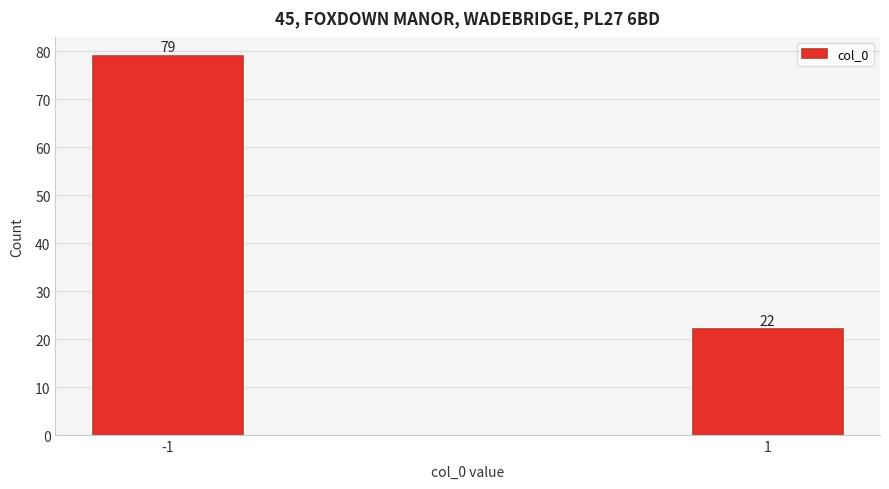

Reading left to right, transcribe all the data shown in this chart.

79	22